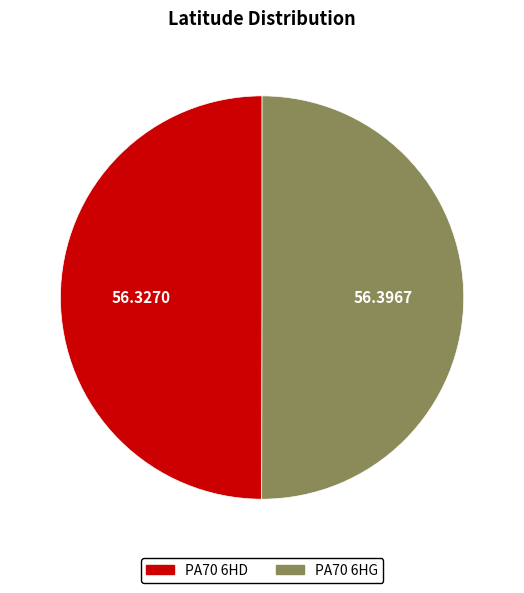

Combined, do PA70 6HD and PA70 6HG account for over 50%?

Yes